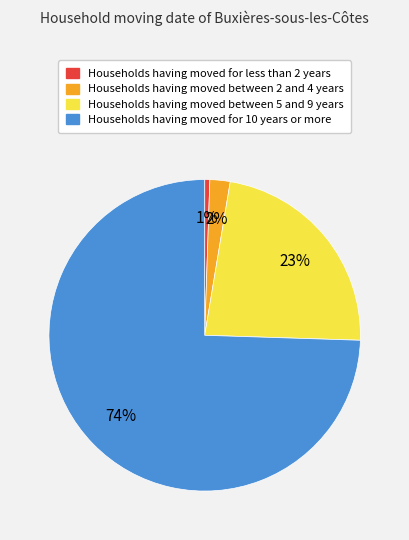

Does any single category account for the majority?

Yes